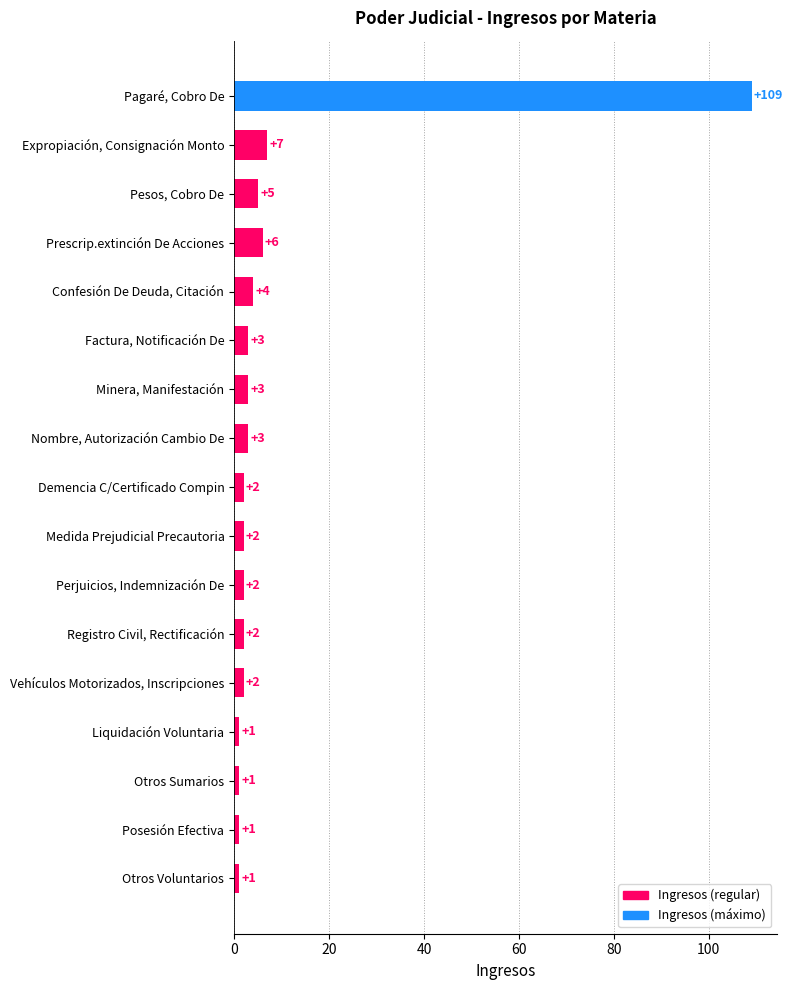

What is the label of the 13th bar from the bottom?

Confesión De Deuda, Citación